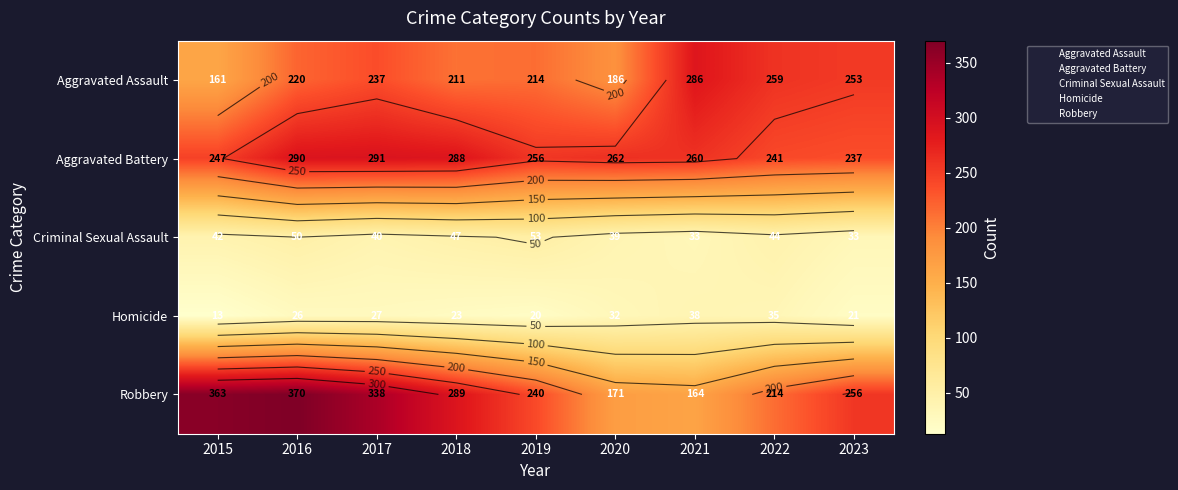

What is the sum of the Aggravated Assault values at 2018 and 2021?

497